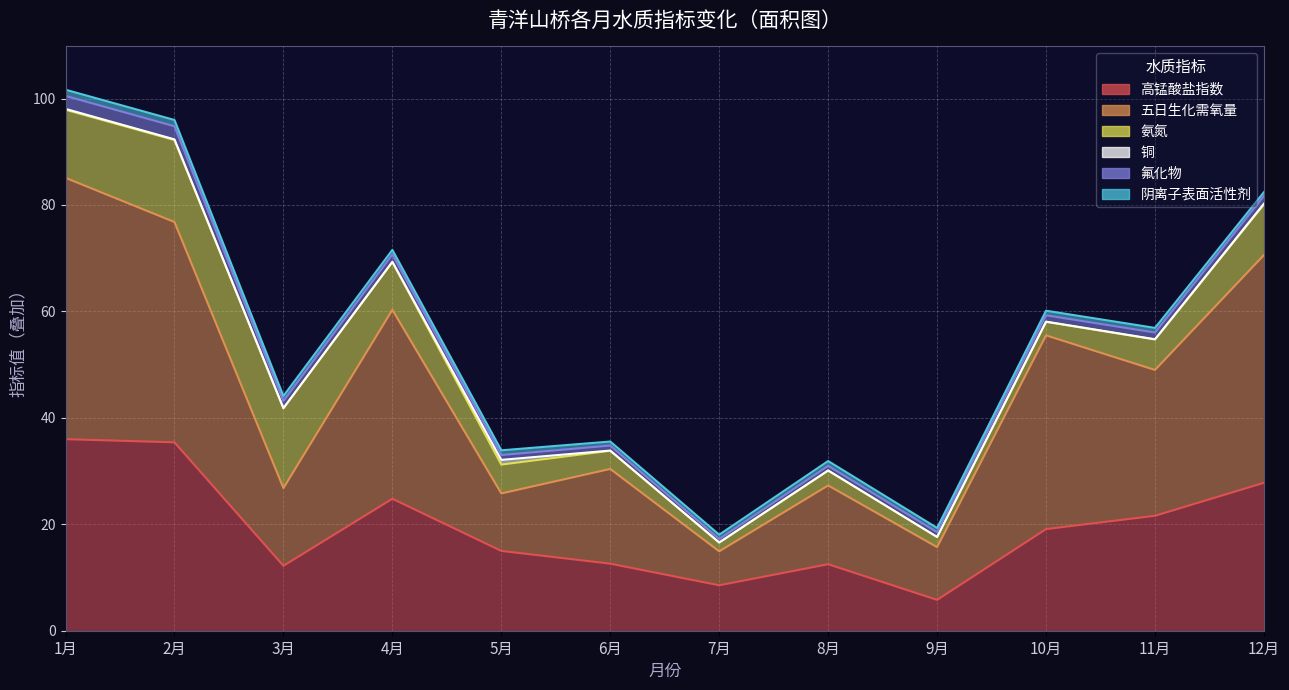

How many lines are shown in the chart?

6